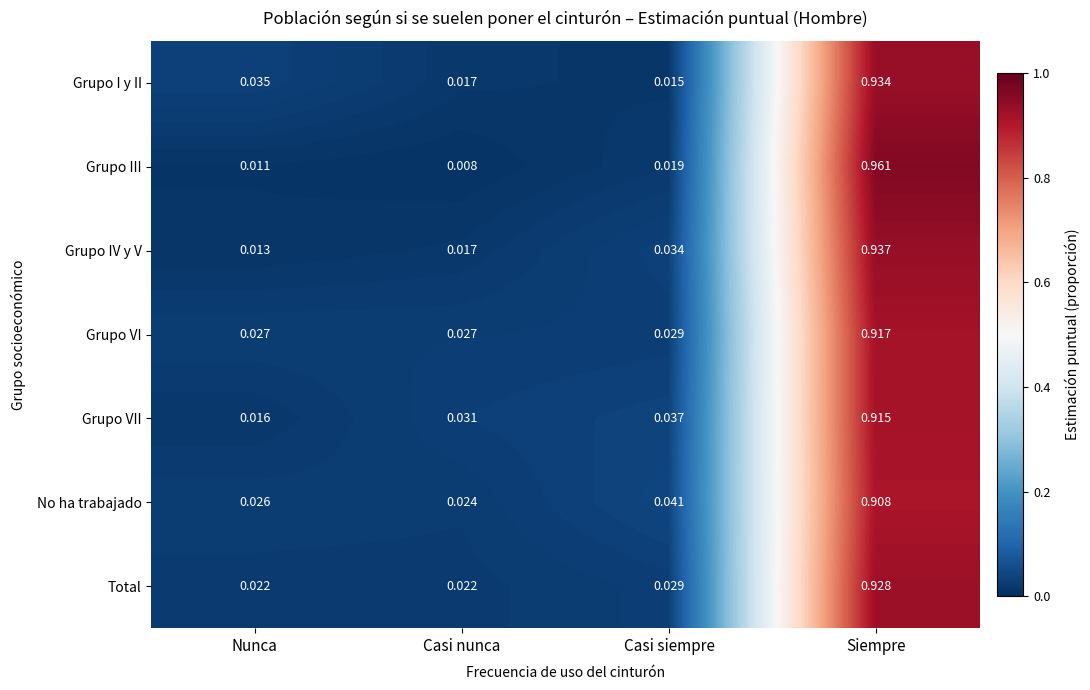

At which category does the chart reach its minimum across all series?

Casi nunca